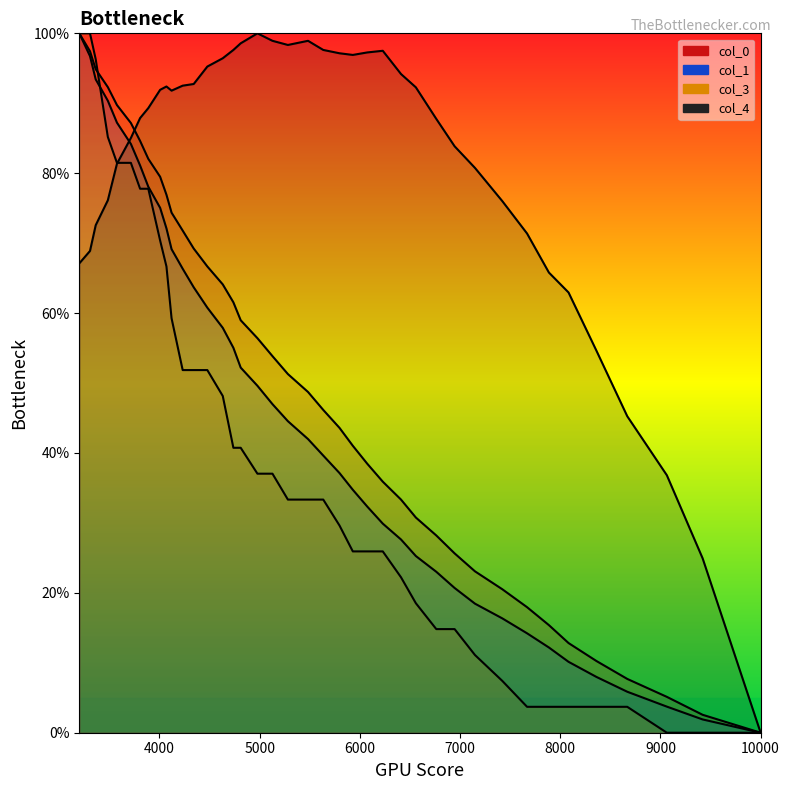

Read the col_0 value at 7149.

23.1